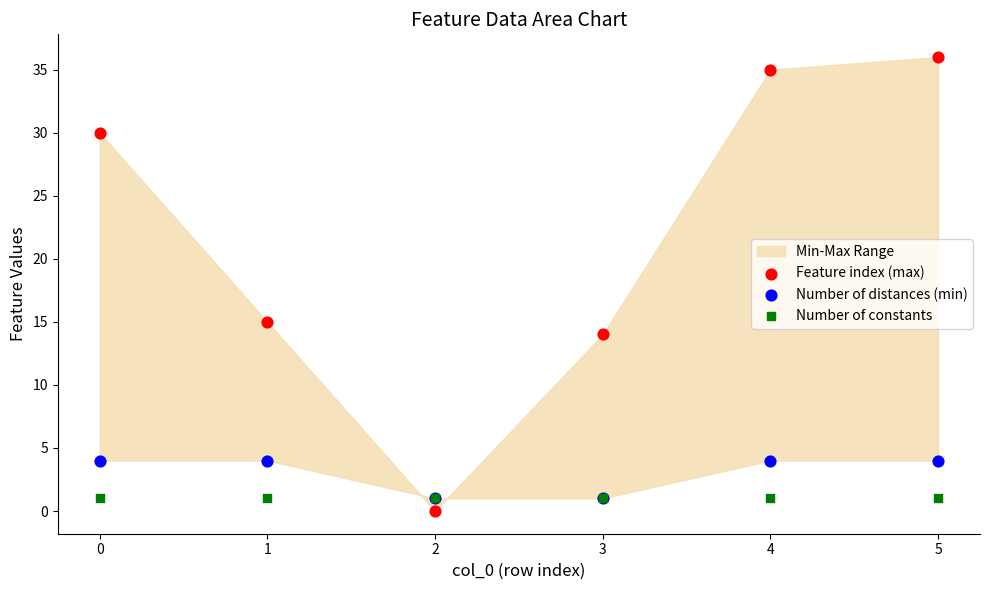

Across all series, what Y value is closest to 18?

15